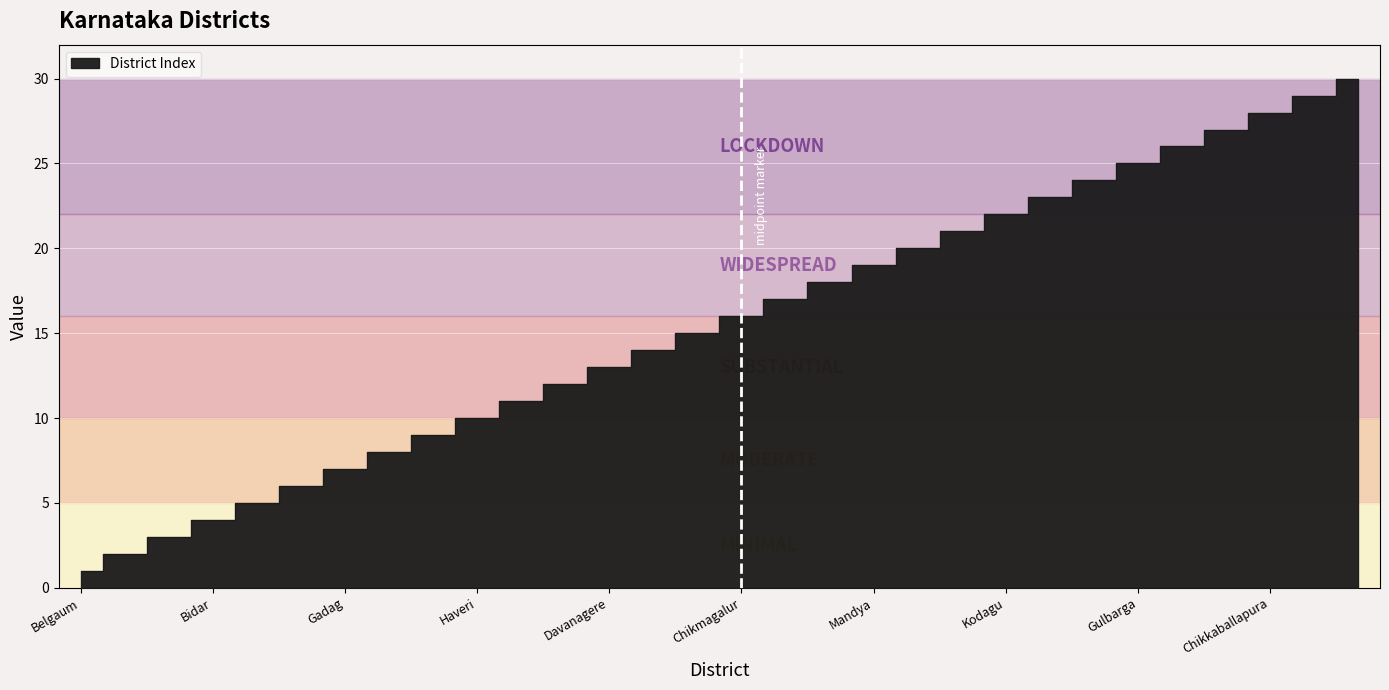

Reading left to right, extract all data points from this chart.

Belgaum=1	Bagalkot=2	Bijapur=3	Bidar=4	Raichur=5	Koppal=6	Gadag=7	Dharwad=8	Uttara Kannada=9	Haveri=10	Bellary=11	Chitradurga=12	Davanagere=13	Shimoga=14	Udupi=15	Chikmagalur=16	Tumkur=17	Bangalore=18	Mandya=19	Hassan=20	Dakshina Kannada=21	Kodagu=22	Mysore=23	Chamarajanagar=24	Gulbarga=25	Yadgir=26	Kolar=27	Chikkaballapura=28	Bangalore Rural=29	Ramanagara=30